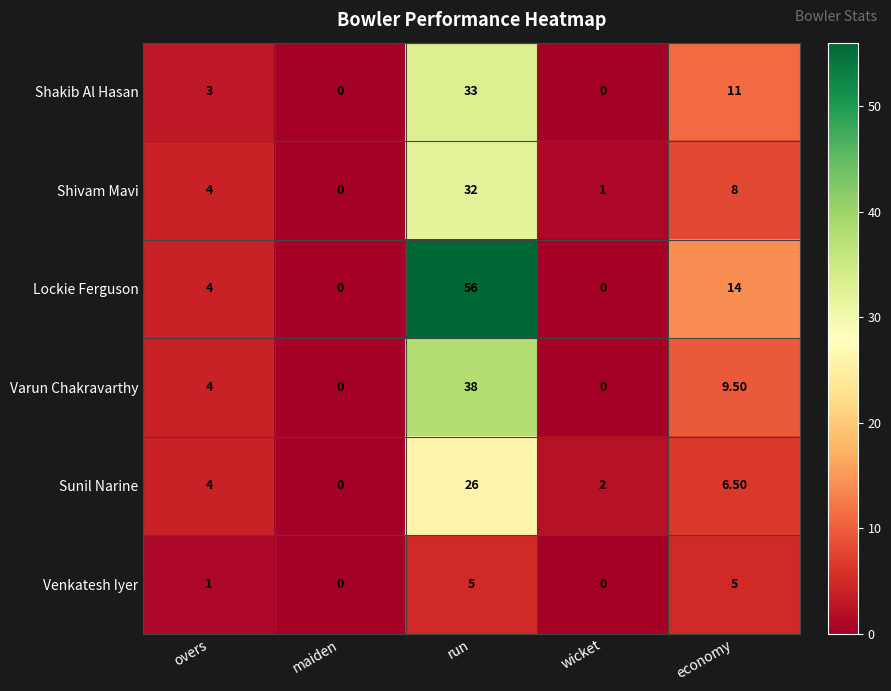

Which series has the widest spread of values?

Lockie Ferguson